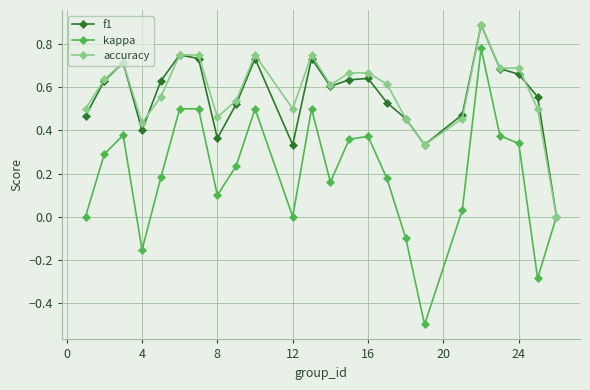

True or false: accuracy has more than 1 points higher than both neighbors.

True